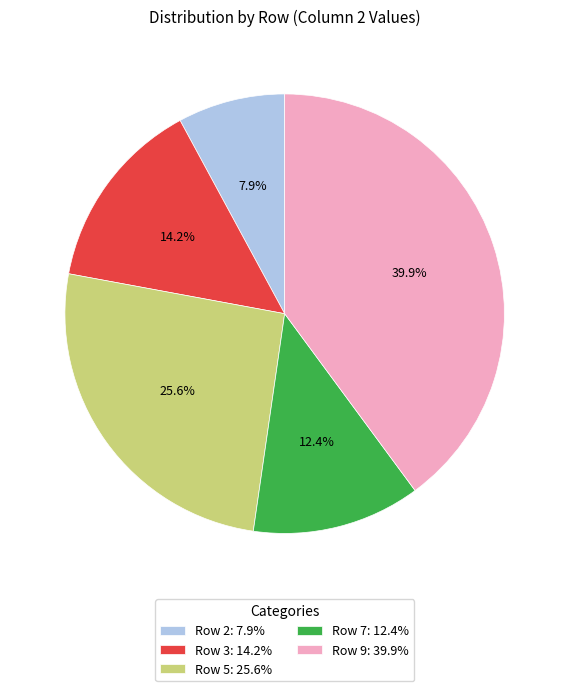

Is there a majority slice in this chart?

No